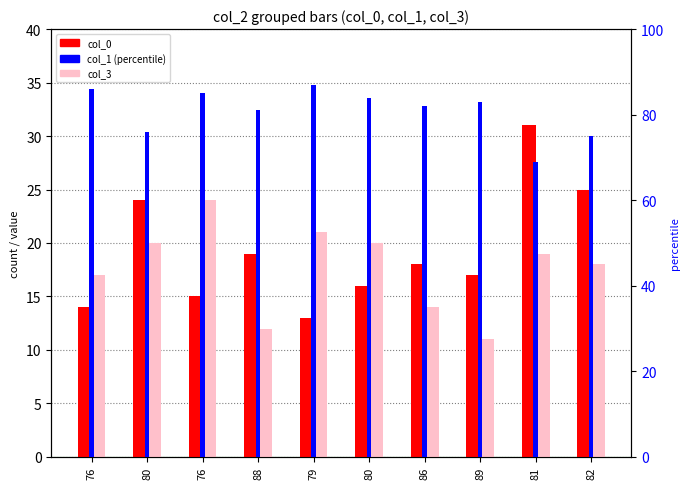

At which category is the sum across all series the highest?

76